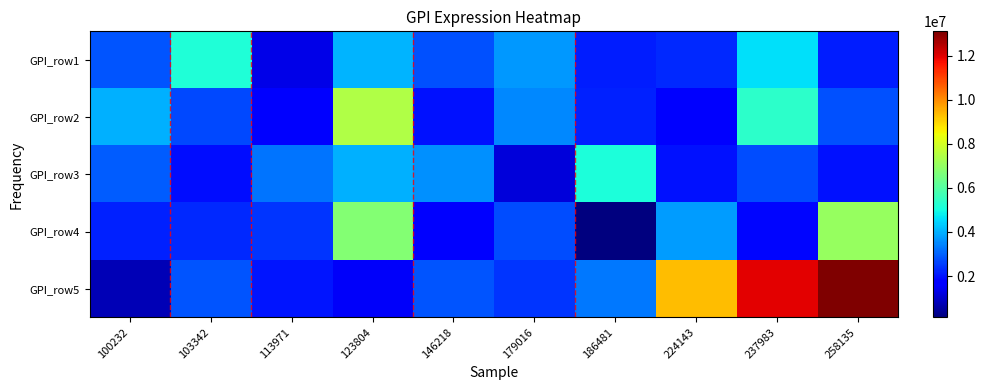

Between 123804 and 100232, which is larger?

123804